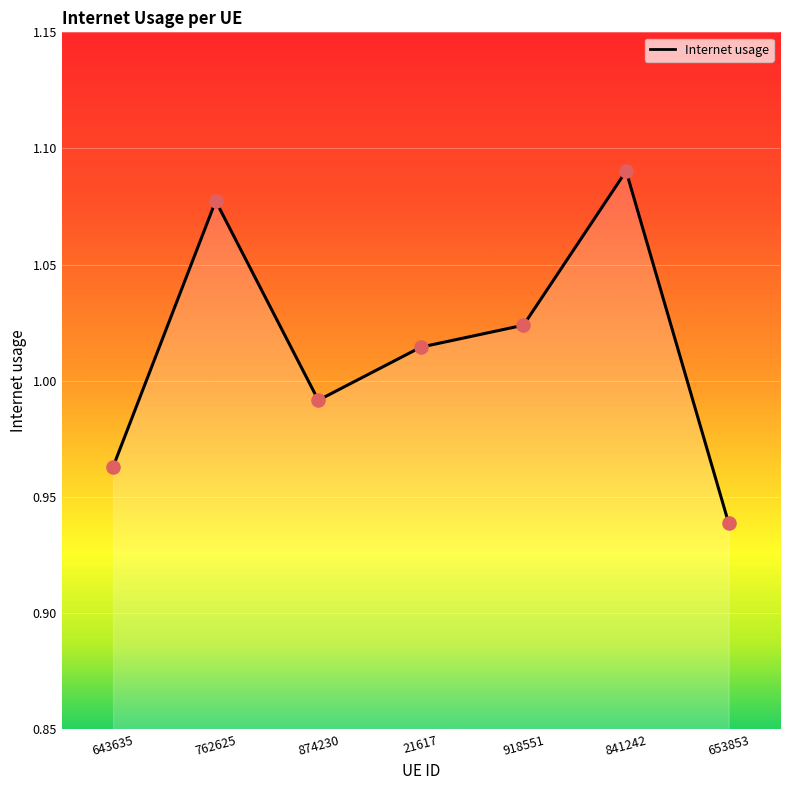

What is the change in value from 874230 to 653853?

-0.1